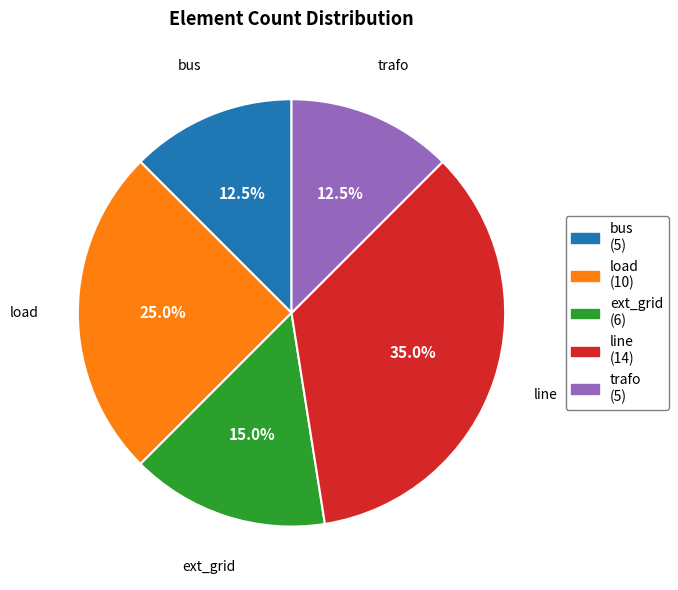

Count the number of slices in the pie.

5